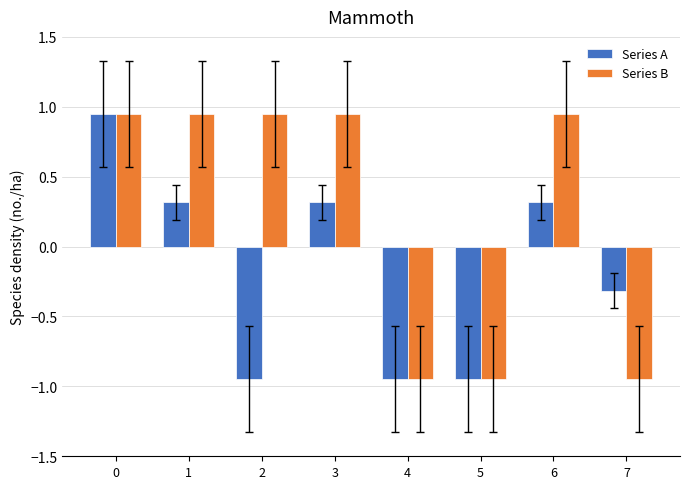

What is the value of the Series A bar at the 4th from the left?

0.3